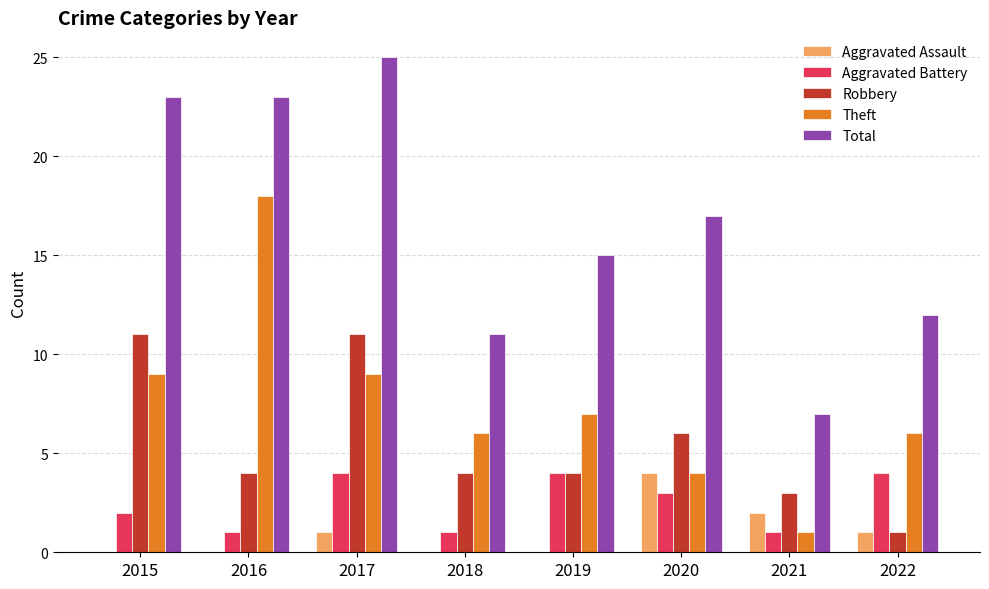

The value of Total at 2016 is 12. True or false?

False